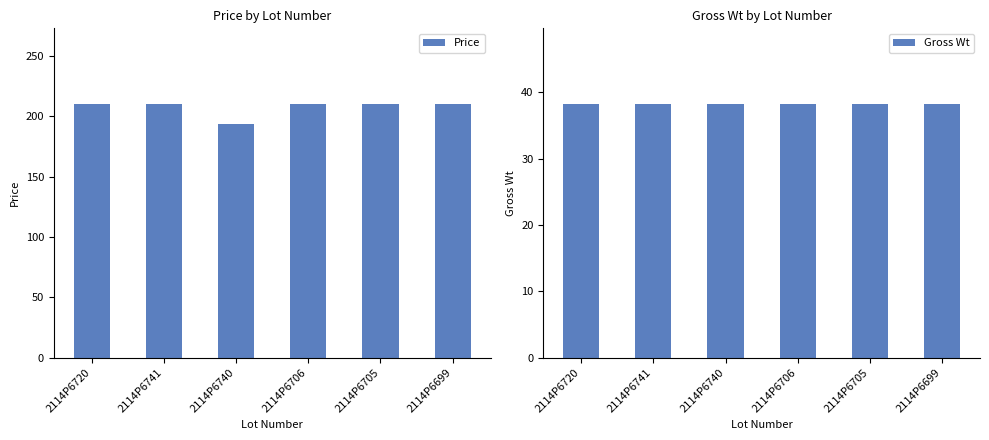

What position from the right is 2114P6741?

5